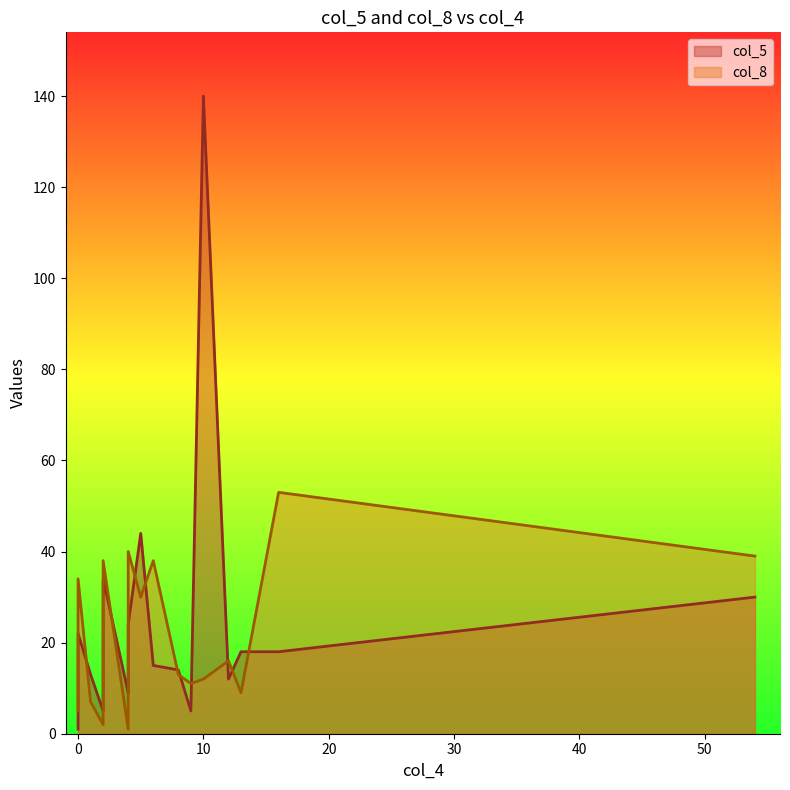

Which series ends up on top after the final intersection of col_5 and col_8?

col_8